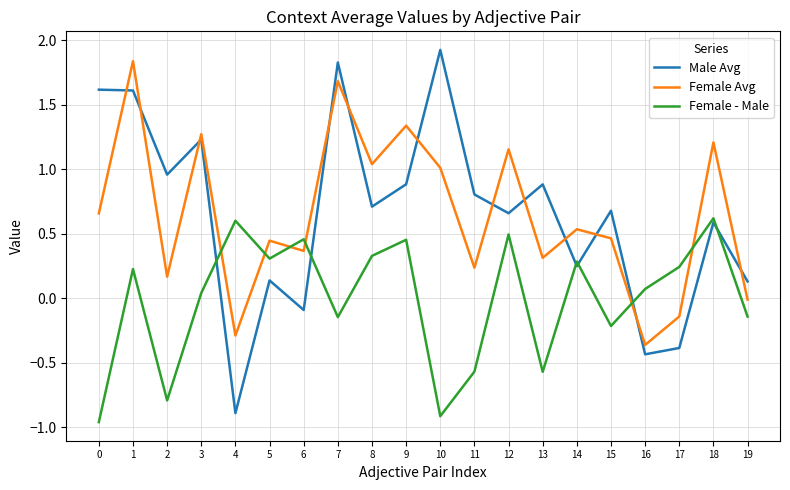

Where does the Female - Male series first go above 0?

1